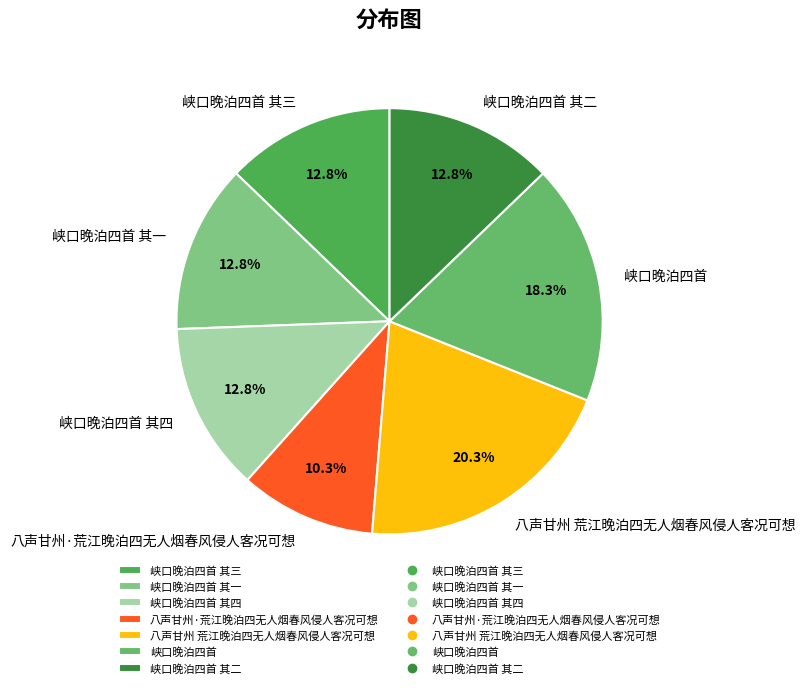

How many segments does this pie chart have?

7